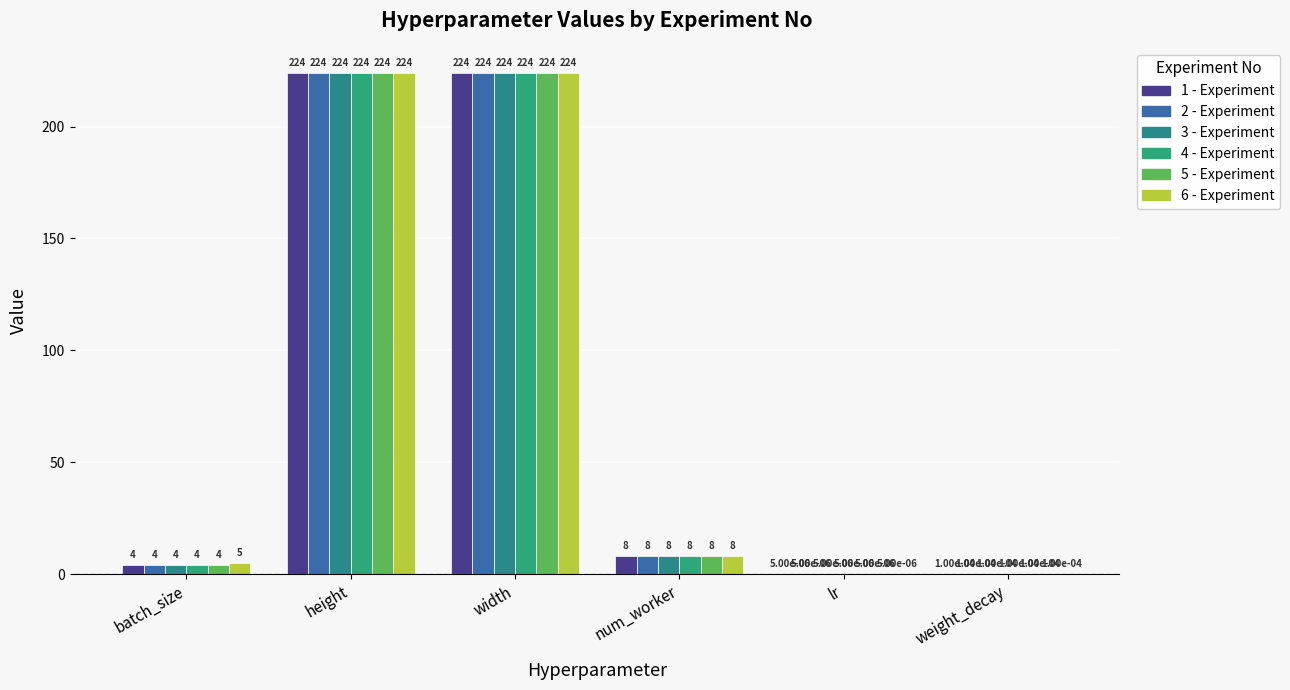

What position from the right is batch_size?

6